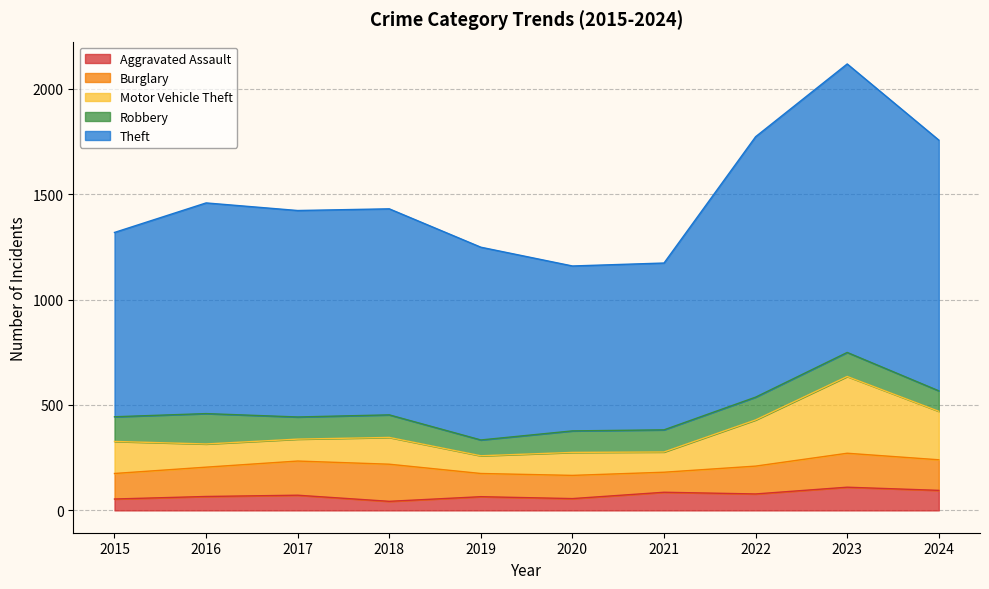

At which category is the sum across all series the highest?

2023